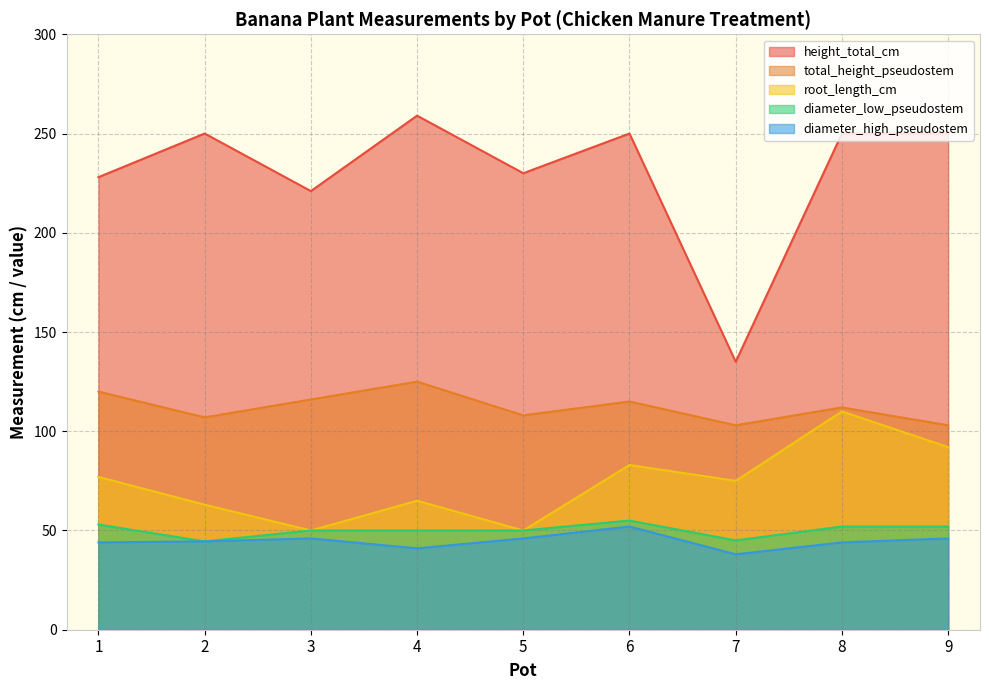

How many lines are shown in the chart?

5